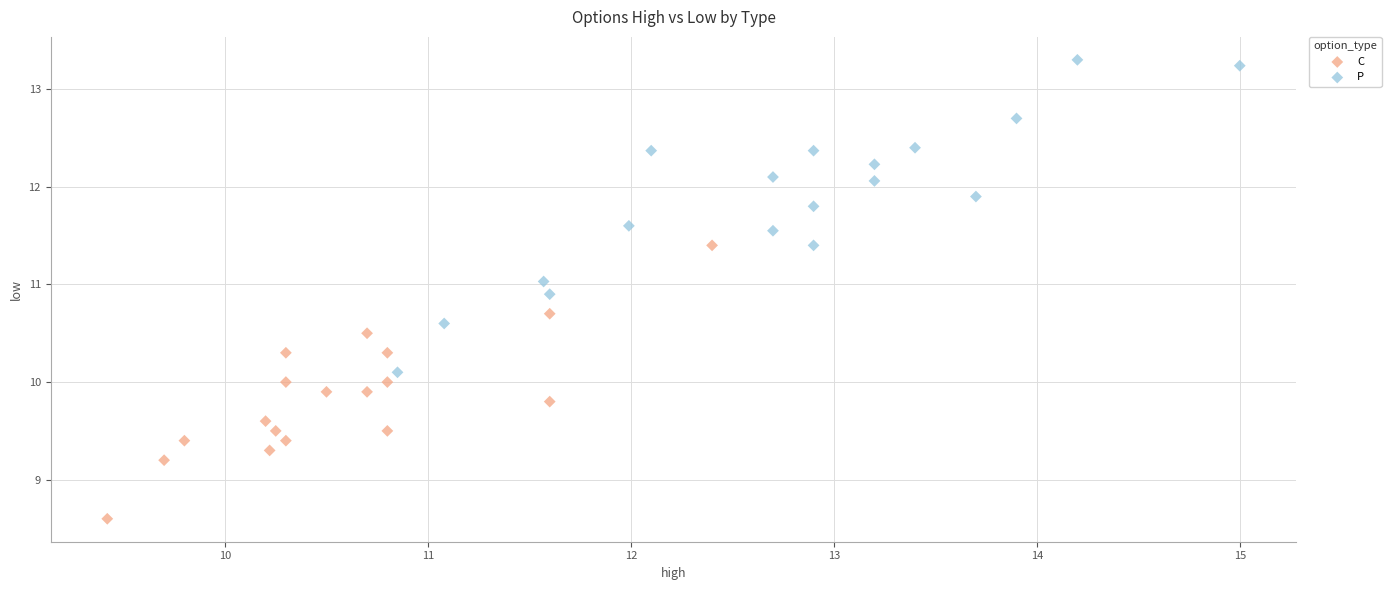

Which series has the widest spread of Y values?

P